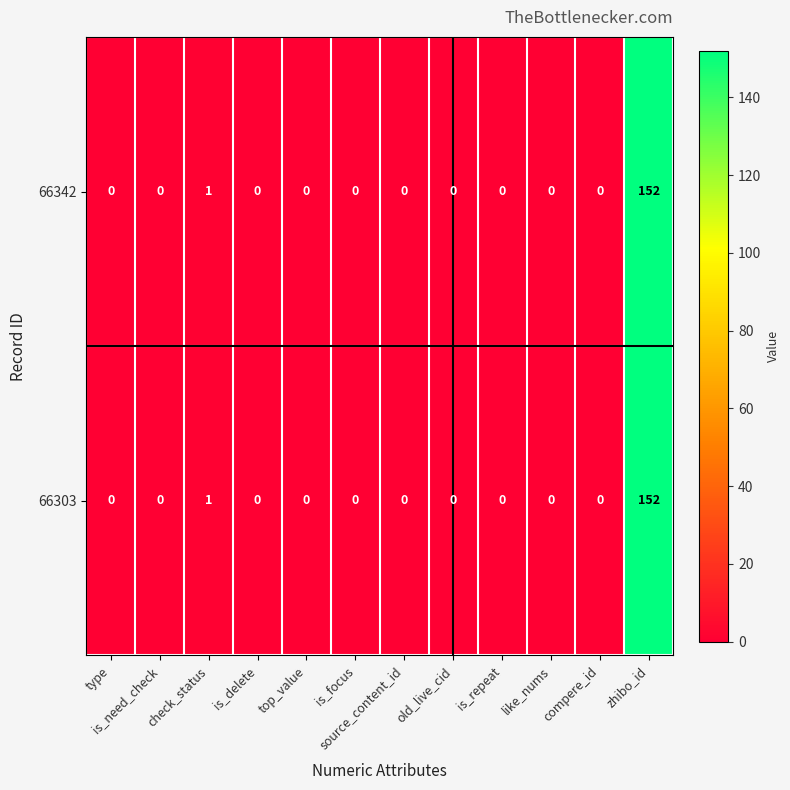

What is the sum of all 66342 values?

153